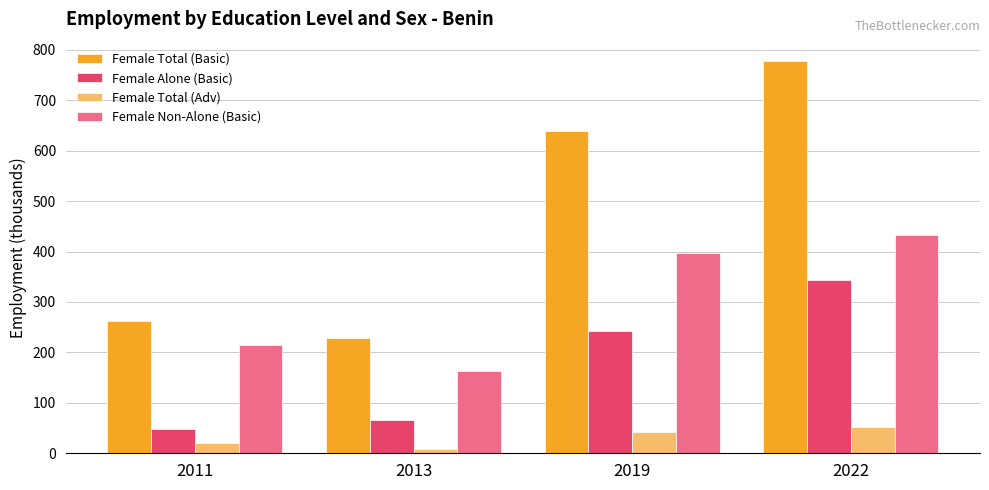

The Female Non-Alone (Basic) series shows 432.8 at 2022. True or false?

True